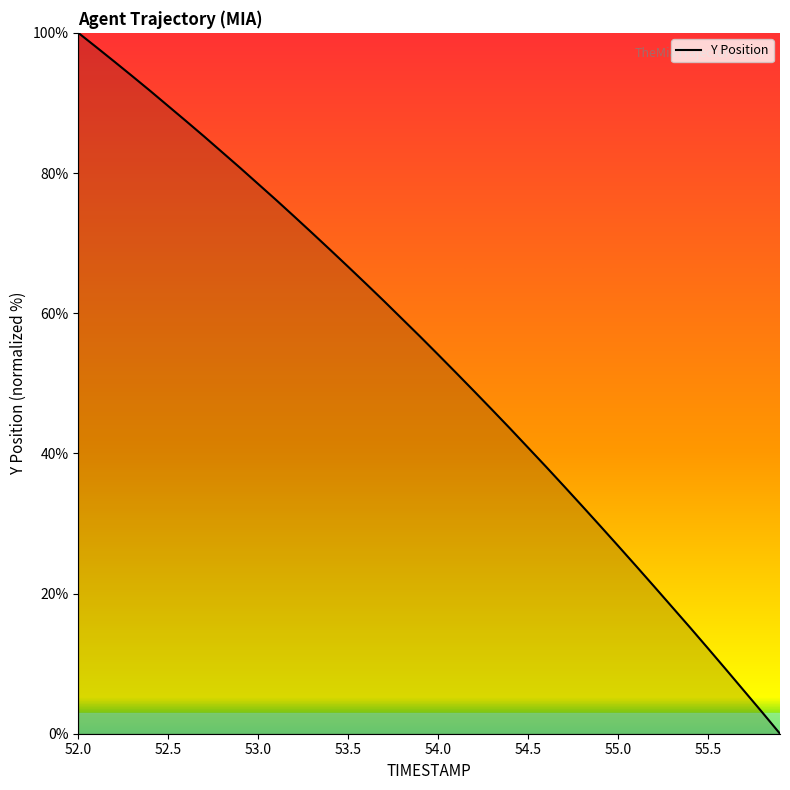

What is the difference between the maximum and minimum values?

100.0